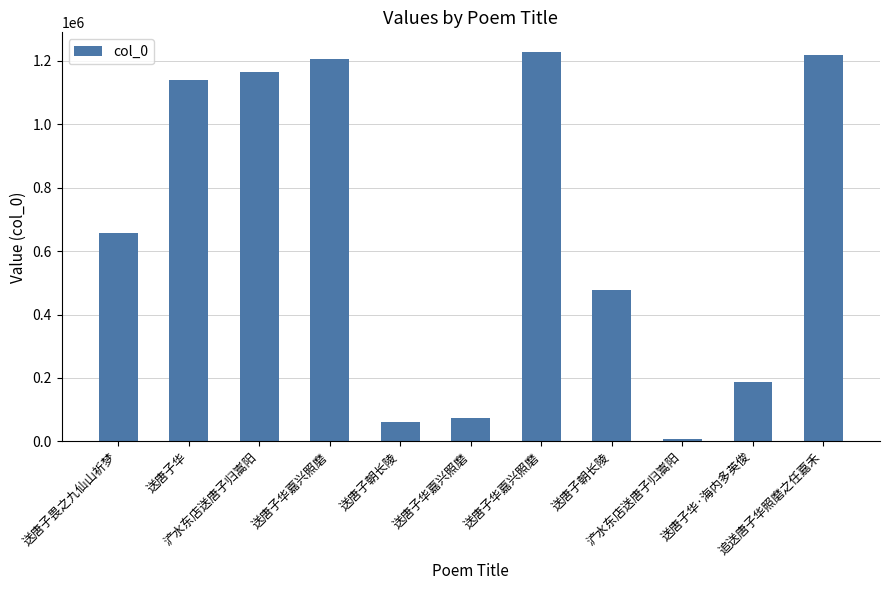

Which has a higher value, 送唐子华·海内多英俊 or 送唐子朝长陵?

送唐子朝长陵